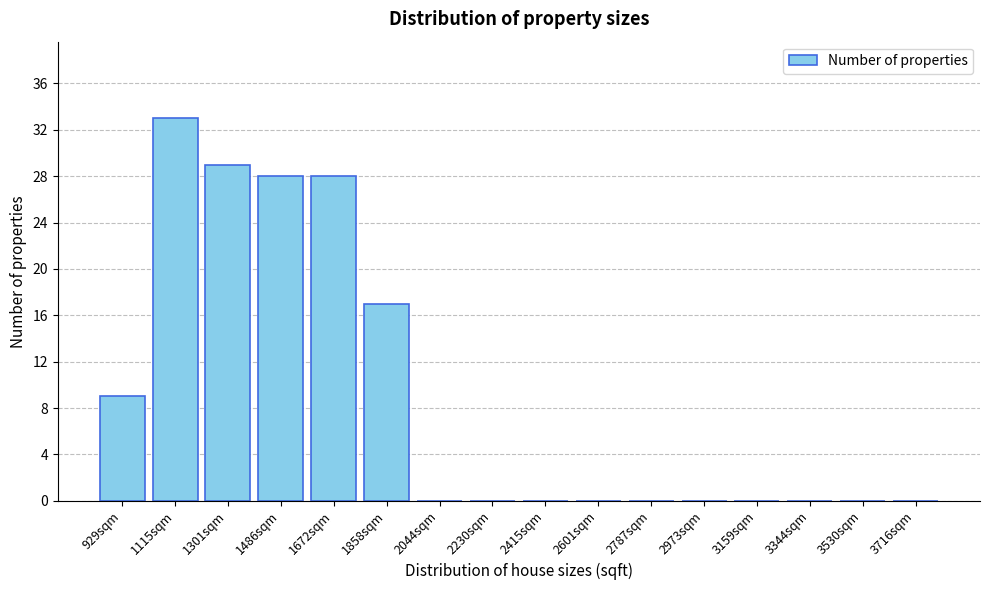

Reading left to right, extract all data points from this chart.

929sqm=9	1115sqm=33	1301sqm=29	1486sqm=28	1672sqm=28	1858sqm=17	2044sqm=0	2230sqm=0	2415sqm=0	2601sqm=0	2787sqm=0	2973sqm=0	3159sqm=0	3344sqm=0	3530sqm=0	3716sqm=0